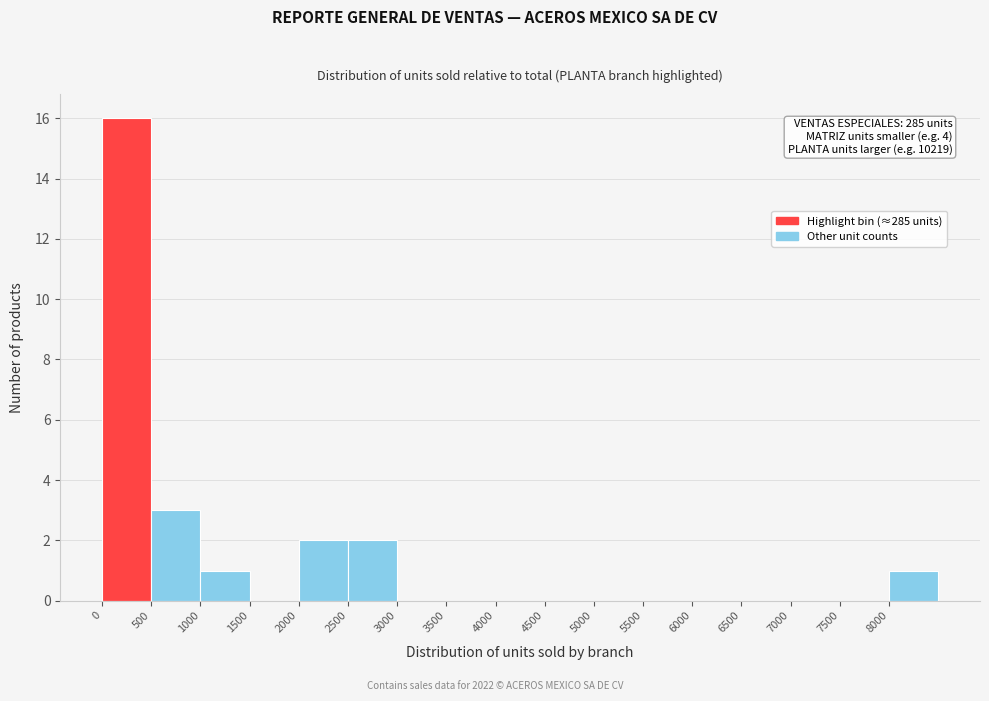

Which range on the x-axis has the tallest bar?

0 to 500